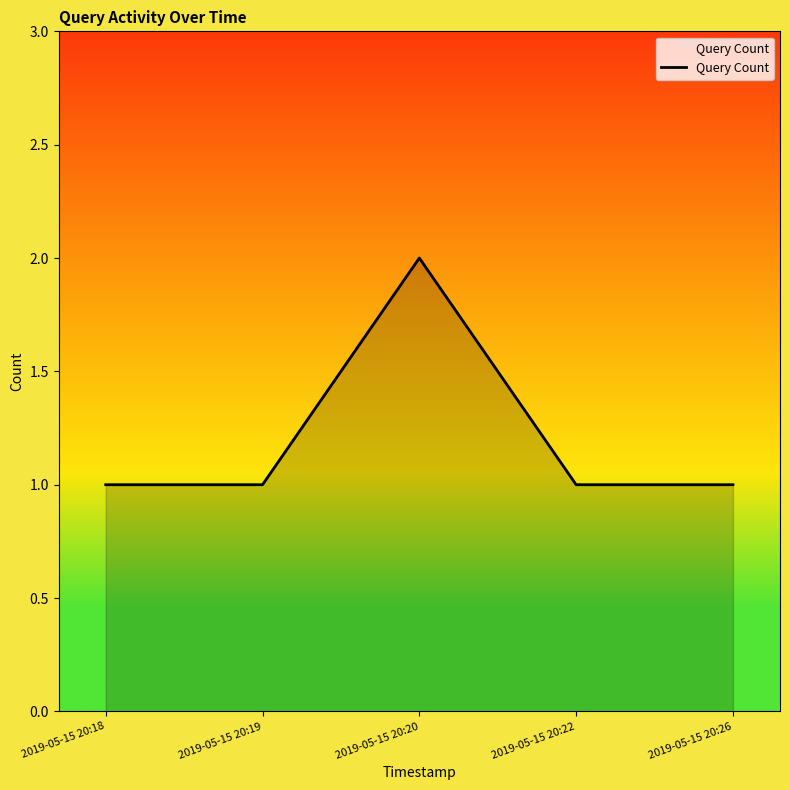

Is it true that the value at 2019-05-15 20:26 is 0?

False